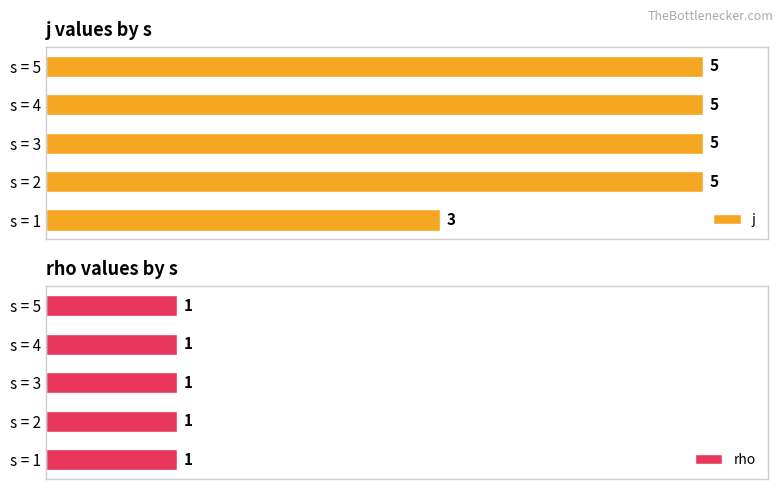

Which series has the largest range (max minus min)?

j